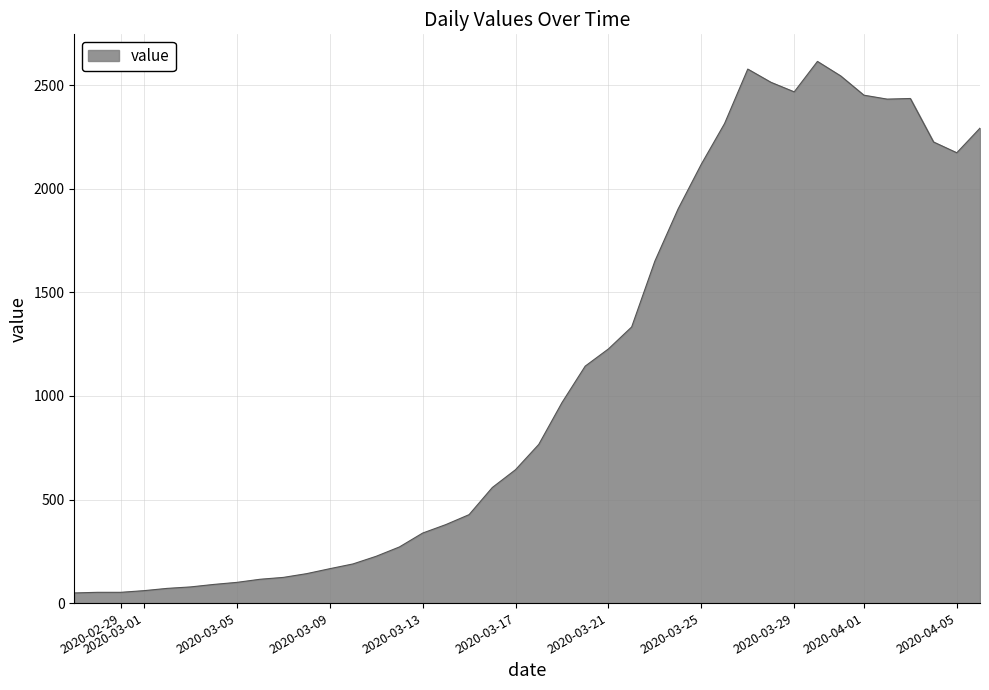

What is the difference between the maximum and minimum values?

2566